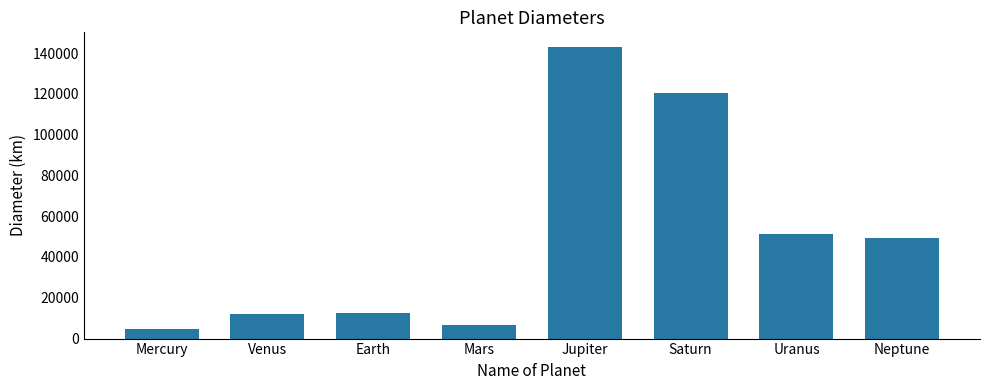

At which label is the value closest to 73931?

Uranus